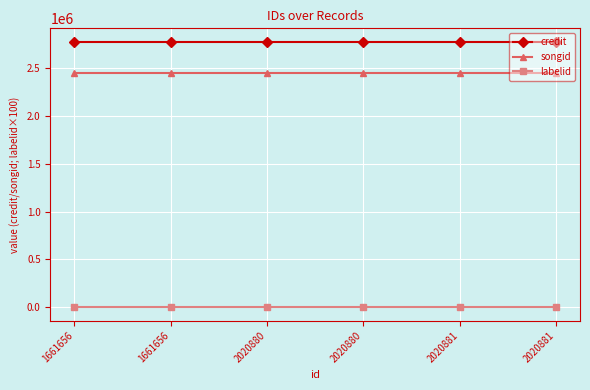

At which category does the chart reach its peak across all series?

1661656